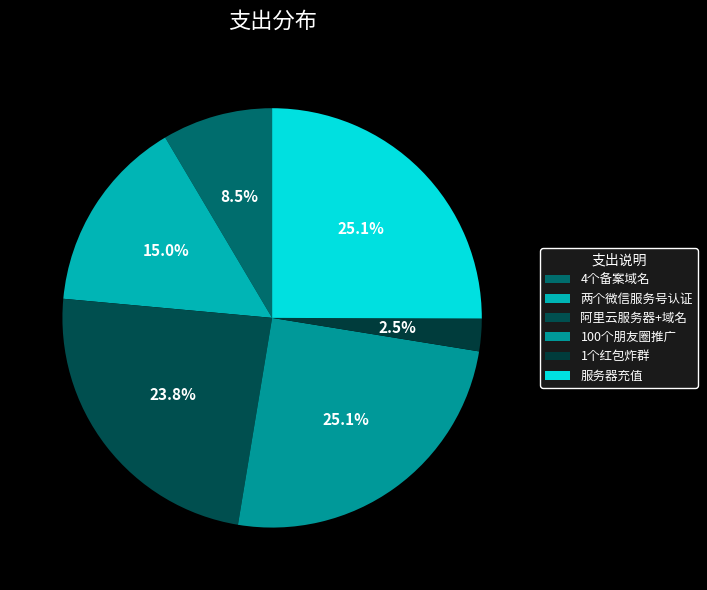

Do 4个备案域名 and 服务器充值 together represent more than half of the pie?

No